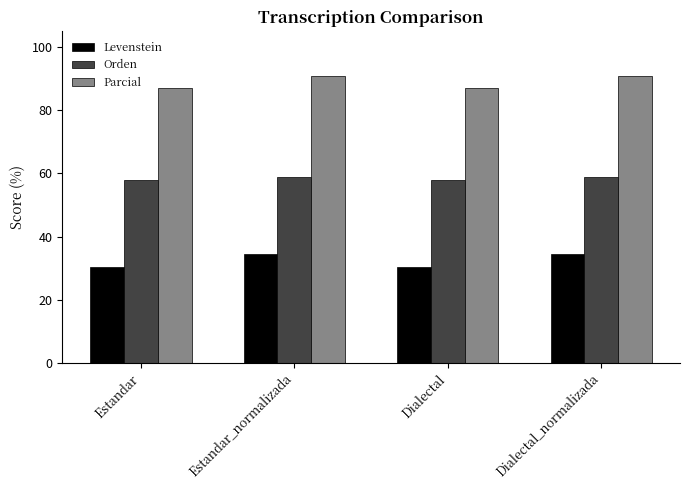

What is the difference between the second highest and second lowest values in the Parcial series?

4.0